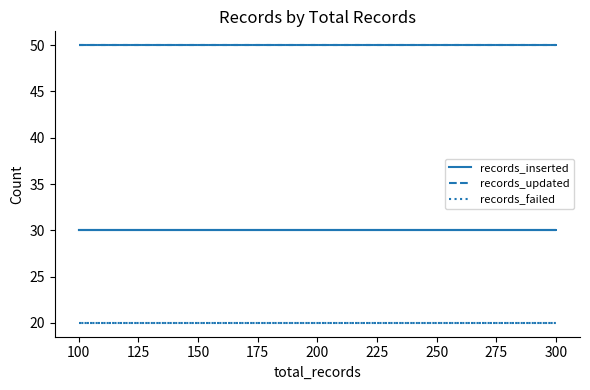

Between 100 and 300, which is larger?

100